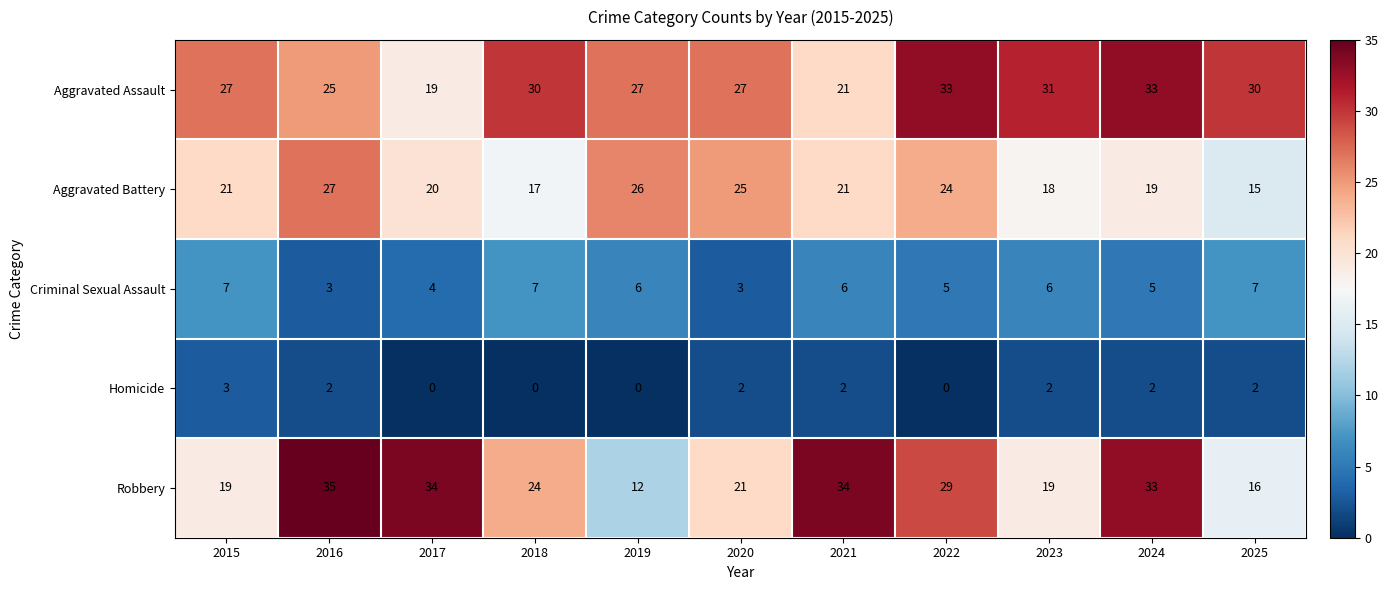

At which label does Robbery reach its peak?

2016